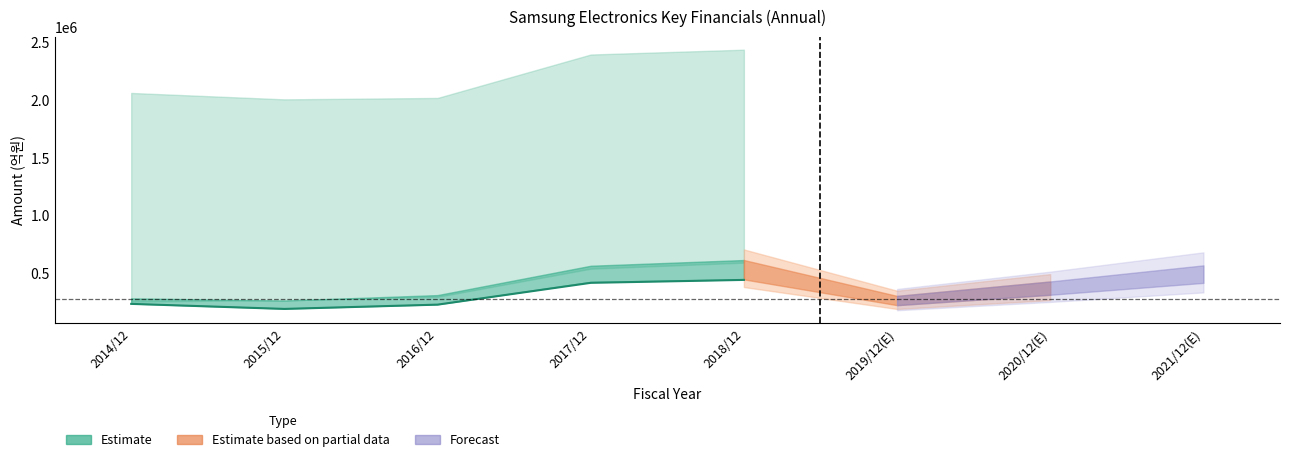

Which has a higher value, 2017/12 or 2018/12?

2018/12